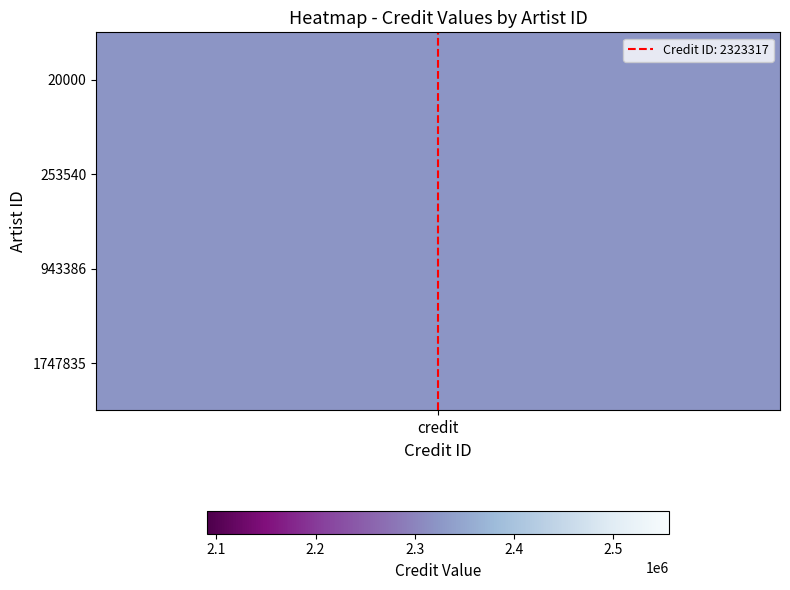

Is it true that the value at credit is 0?

False